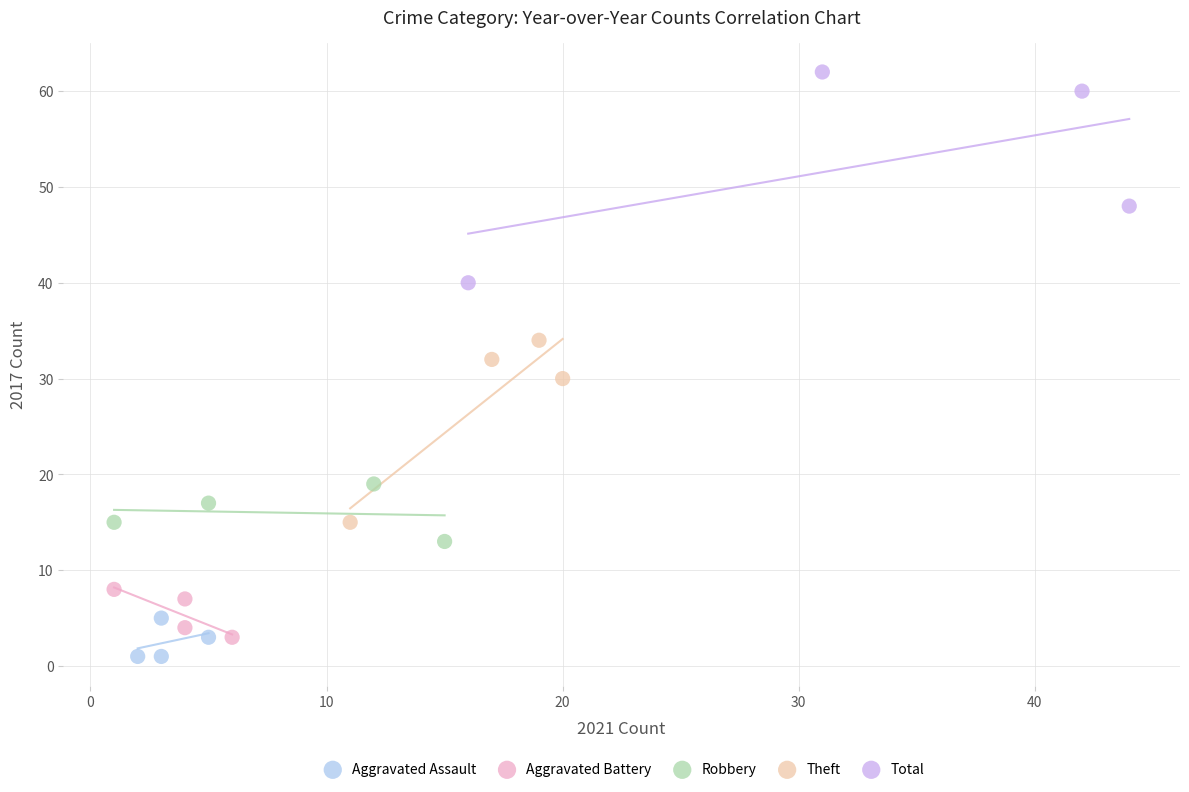

Which series contains the highest Y value?

Total